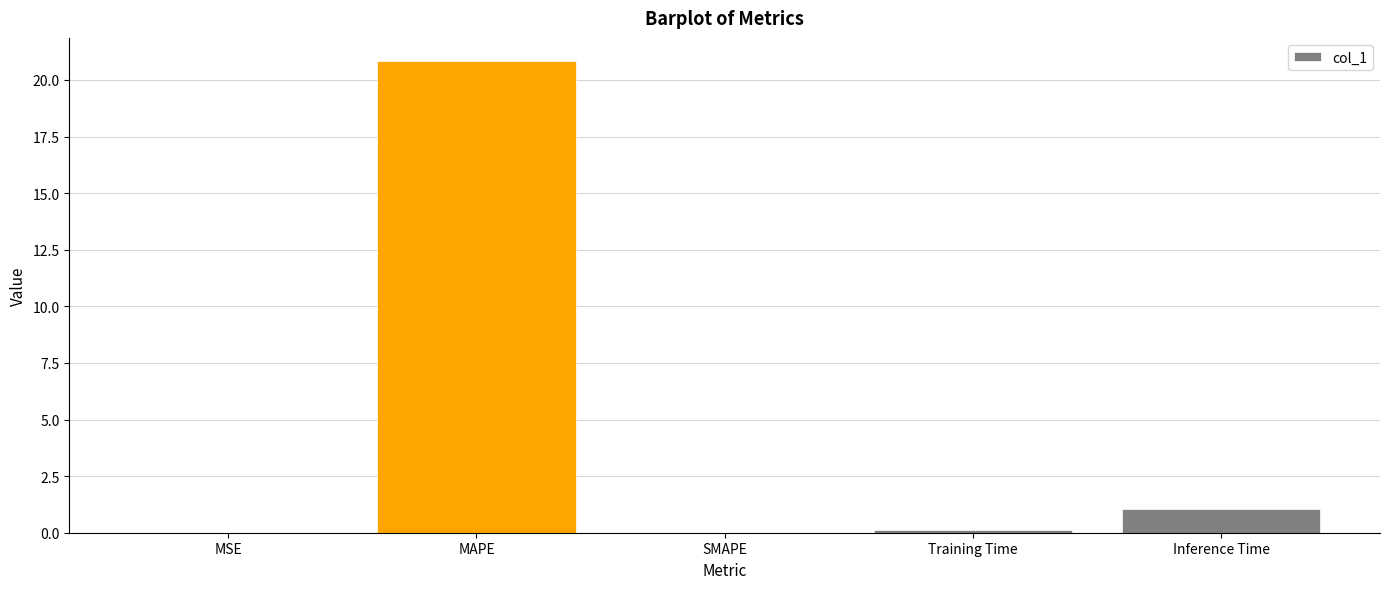

What is the sum of all values?

22.0